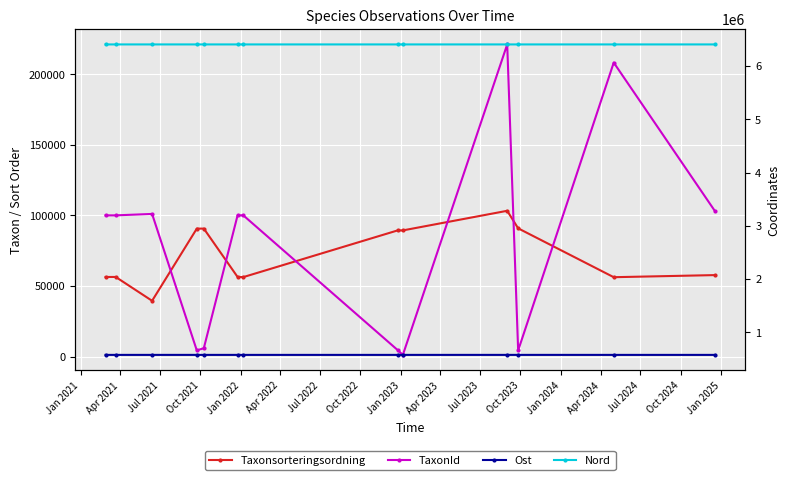

Which series has the largest total across all categories?

Nord